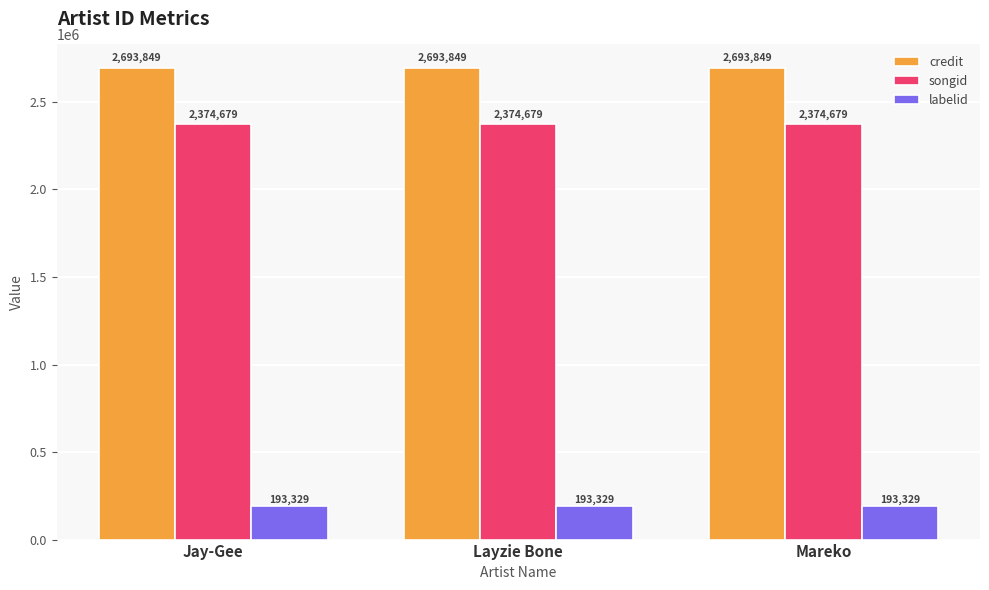

List the series in order of their peak value, highest first.

credit, songid, labelid